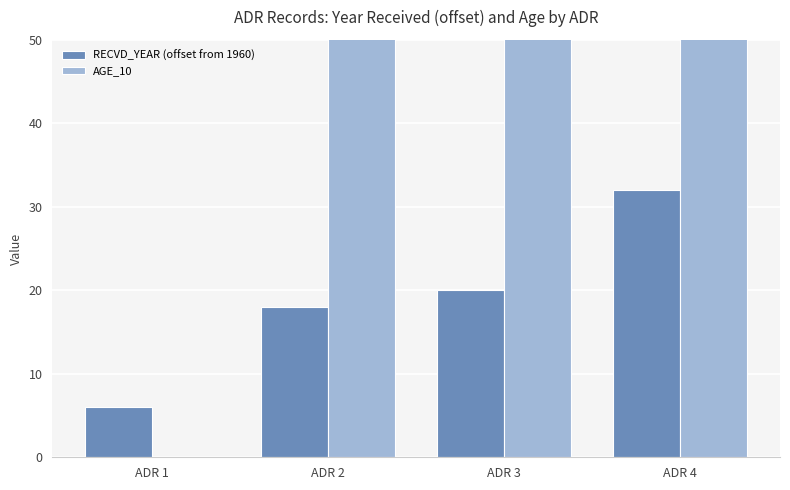

What is the maximum value shown in the chart?

70